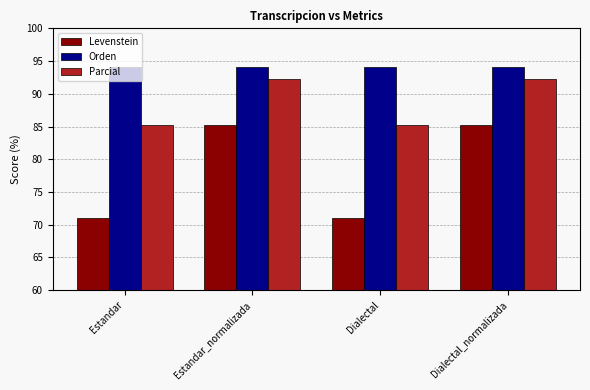

Between Dialectal and Dialectal_normalizada, which series saw the biggest shift?

Levenstein